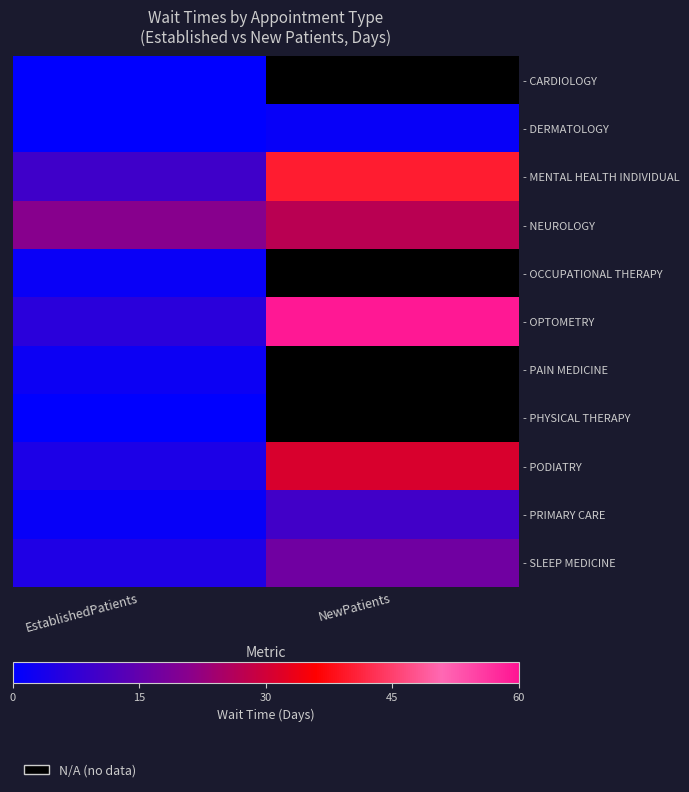

What is the minimum value for - MENTAL HEALTH INDIVIDUAL?

9.8